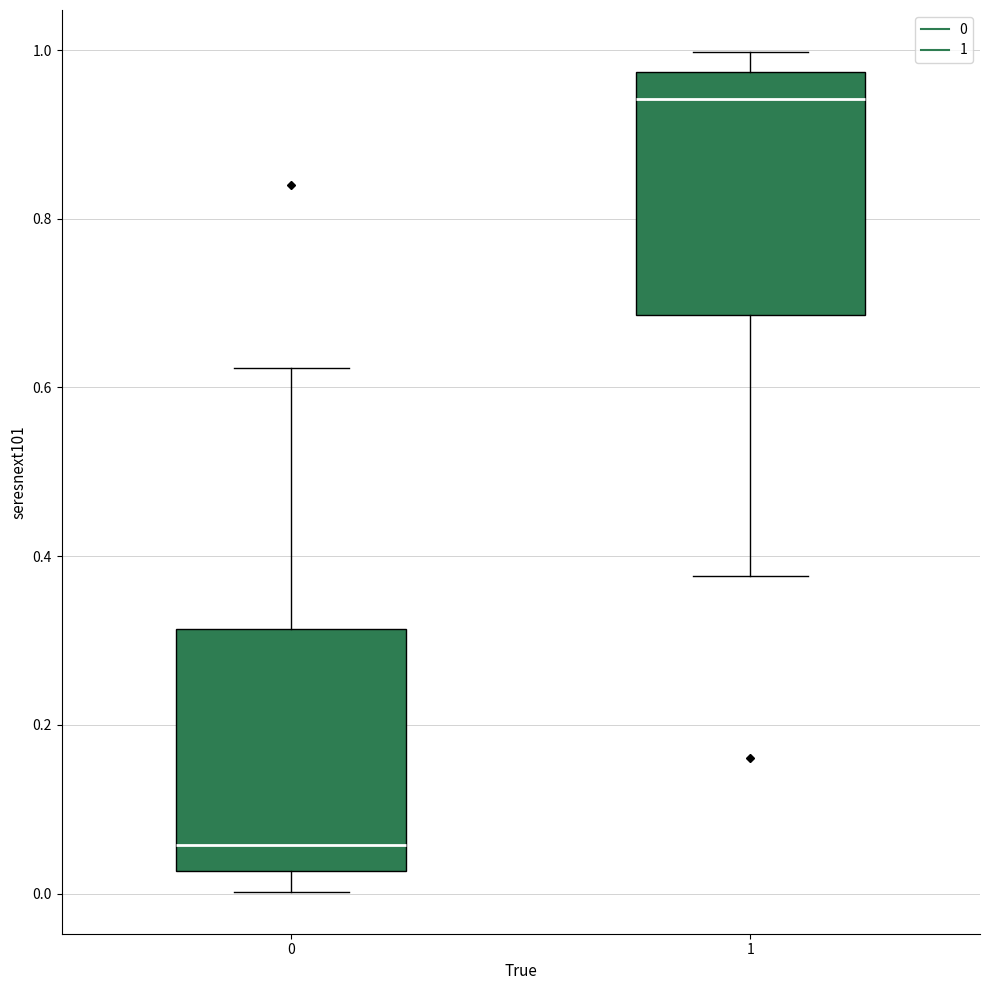

Reading left to right, transcribe this box plot: for each box, give where its median line is, the range the box spans, and where its two whiskers end, as read against the y-axis. The values are not printed on the chart, so give them approximately, as read against the axis.

0: median 0.06, box 0.02 to 0.32, whiskers 0.00 to 0.62
1: median 0.94, box 0.68 to 0.98, whiskers 0.38 to 1.00